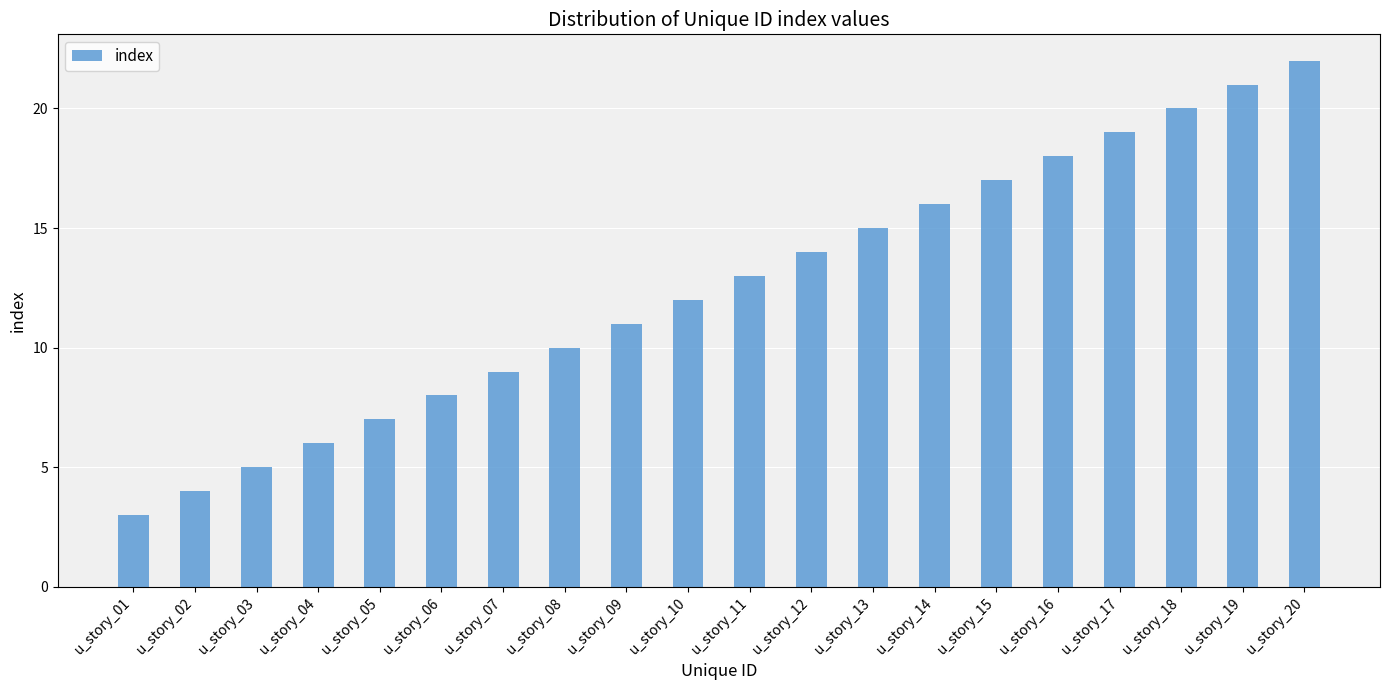

What is the difference between the maximum and second lowest values?

18